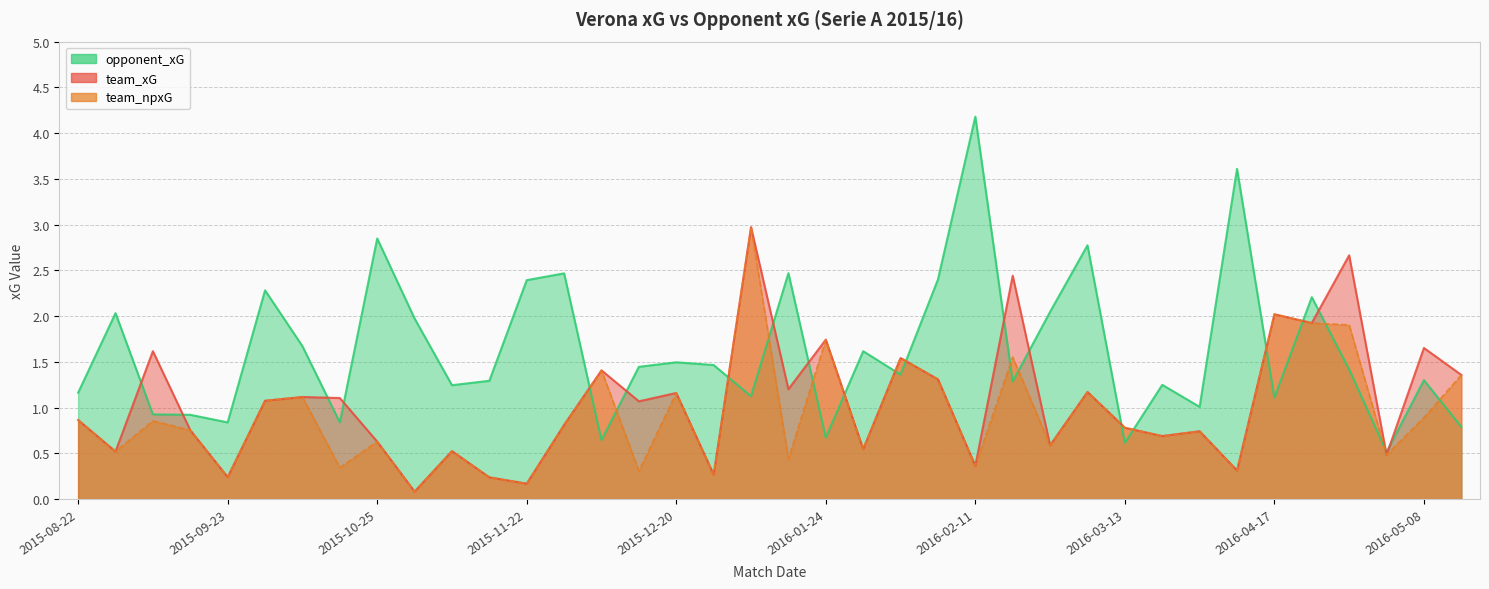

Where is team_npxG nearest to the value 1?

2015-09-27